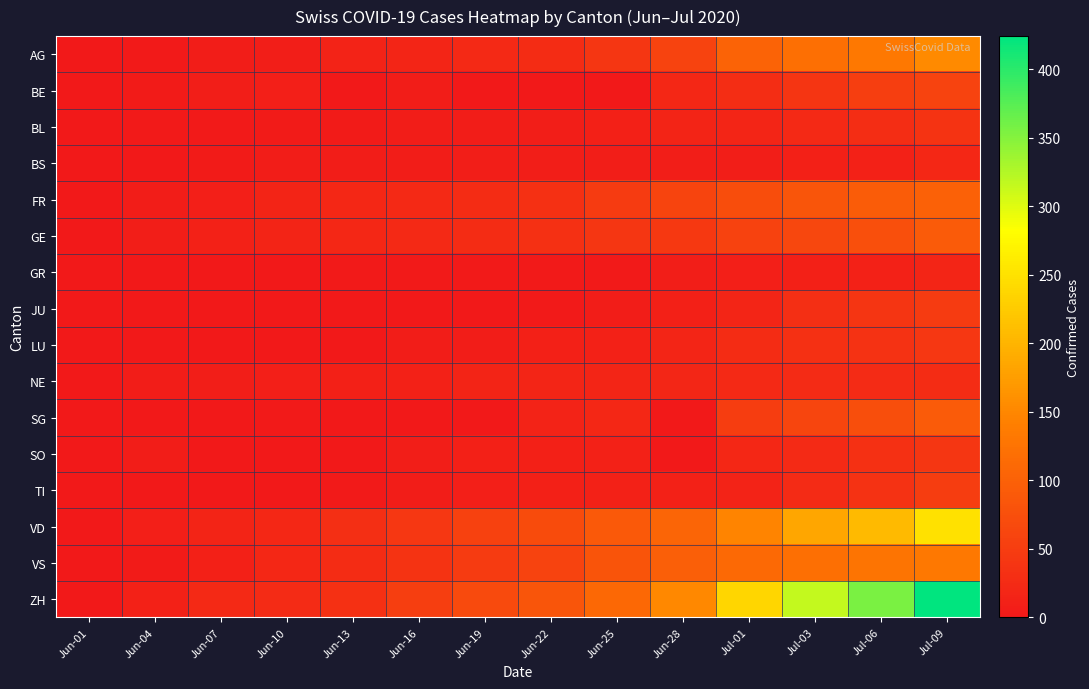

Which series has the largest range (max minus min)?

ZH